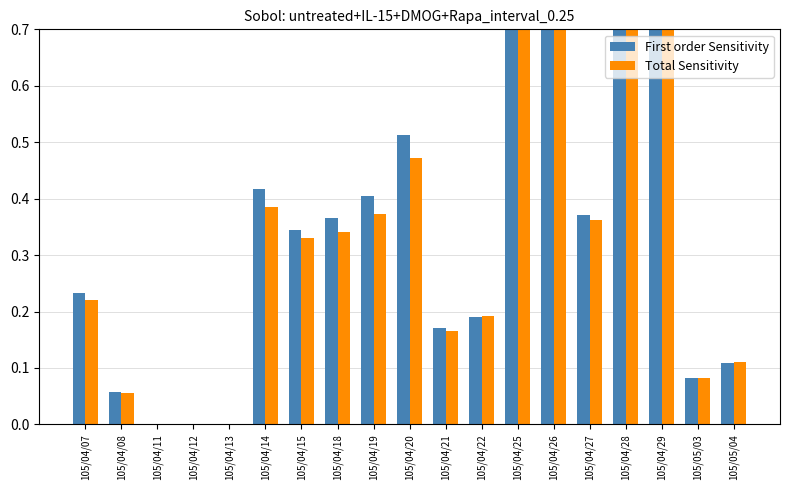

Rank the series by their average value, from lowest to highest.

Total Sensitivity, First order Sensitivity